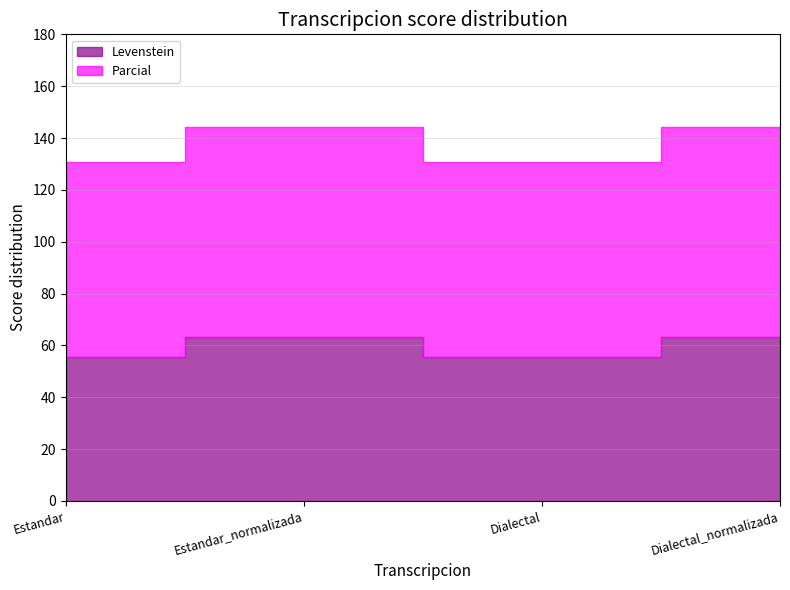

Where is the first local minimum for Levenstein?

Dialectal